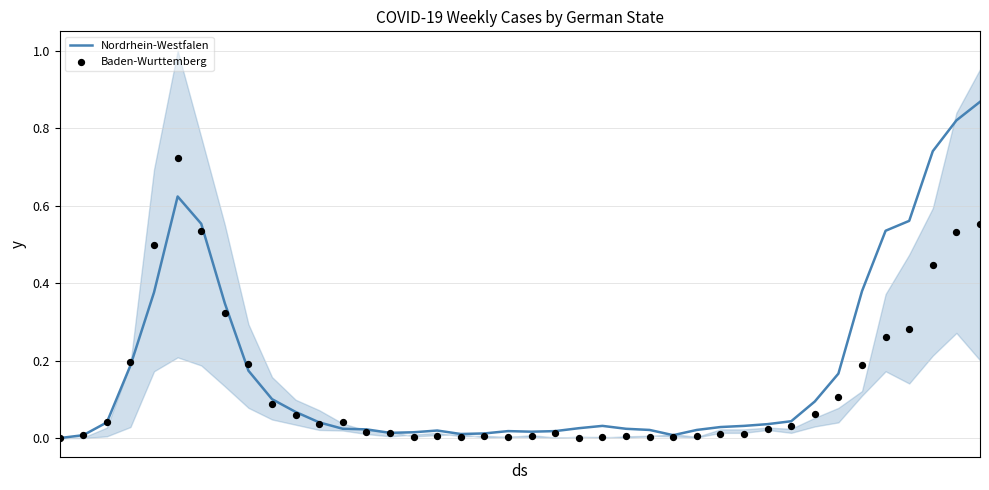

Is the value of Nordrhein-Westfalen at 32 greater than the value of Baden-Wurttemberg at 19?

Yes